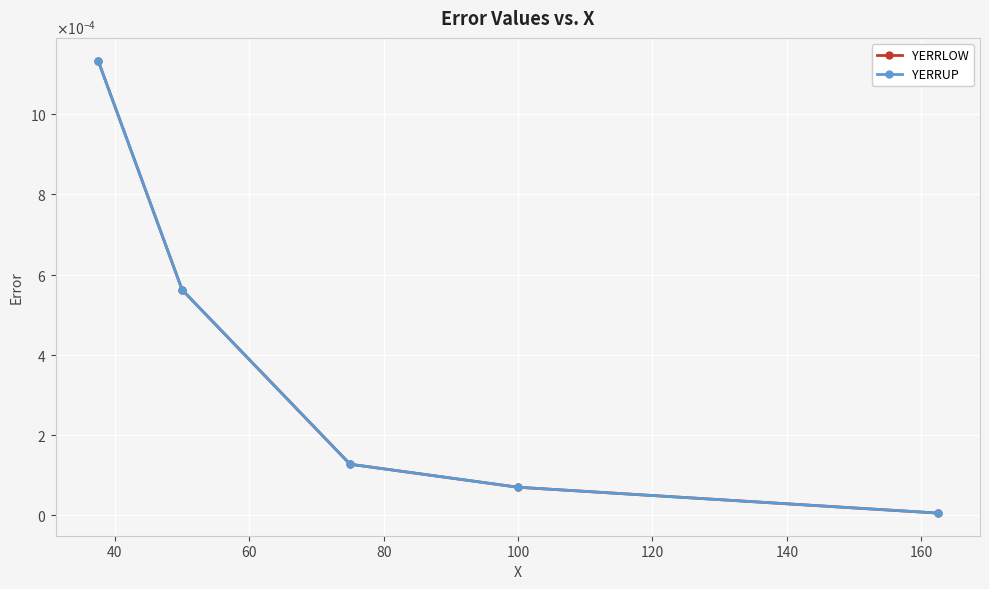

Does the chart display data point markers on the line(s)?

Yes